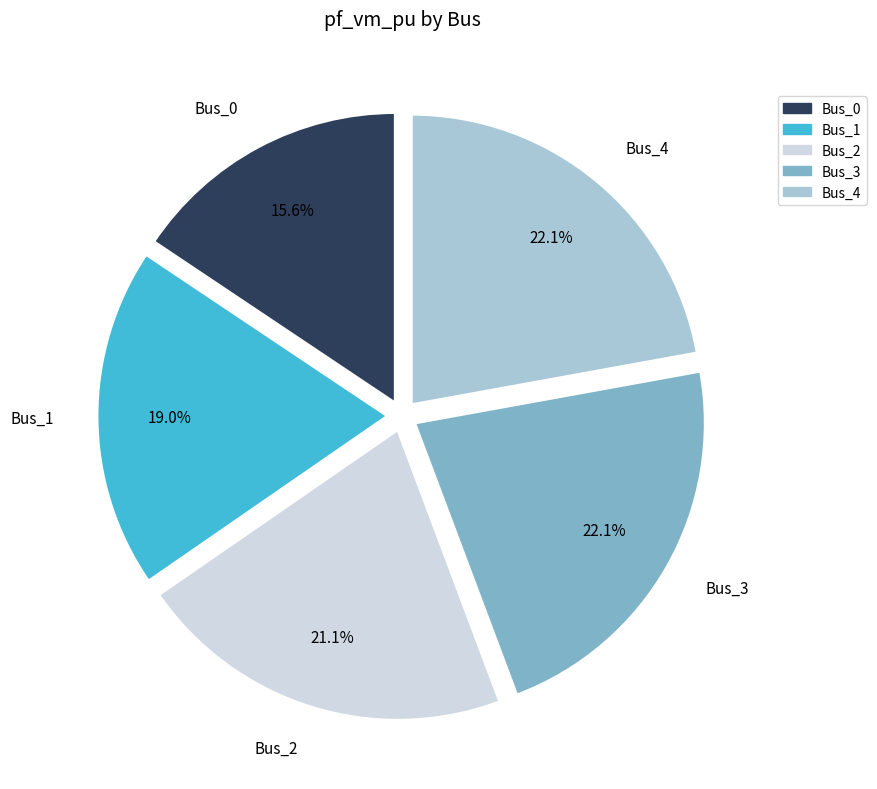

Which slice is the smallest?

Bus_0